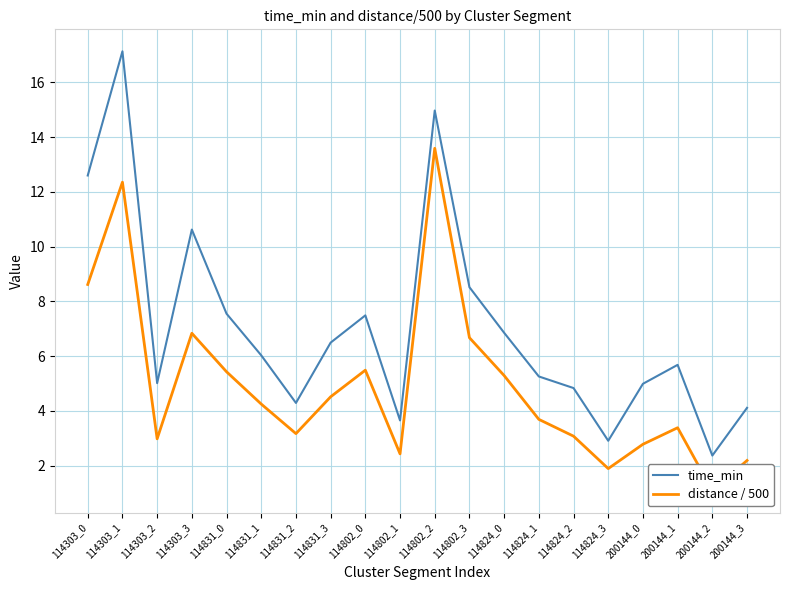

Rank the series at 200144_2 from lowest to highest value.

distance / 500, time_min